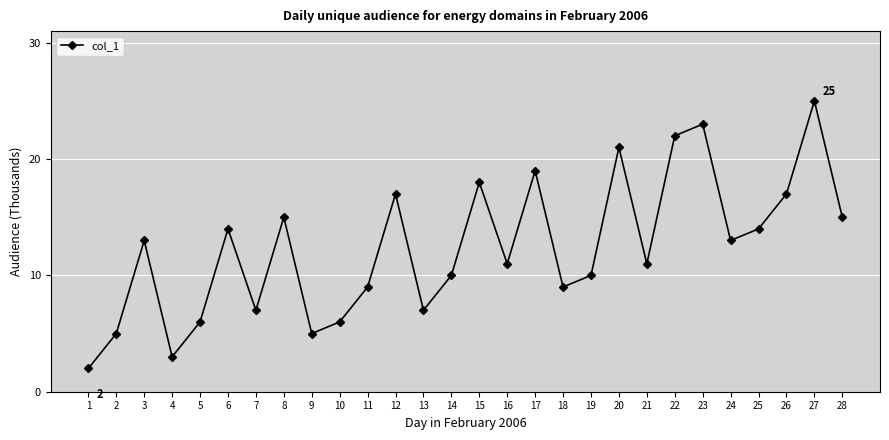

Reading right to left, list all the values displayed in this chart.

28=15	27=25	26=17	25=14	24=13	23=23	22=22	21=11	20=21	19=10	18=9	17=19	16=11	15=18	14=10	13=7	12=17	11=9	10=6	9=5	8=15	7=7	6=14	5=6	4=3	3=13	2=5	1=2